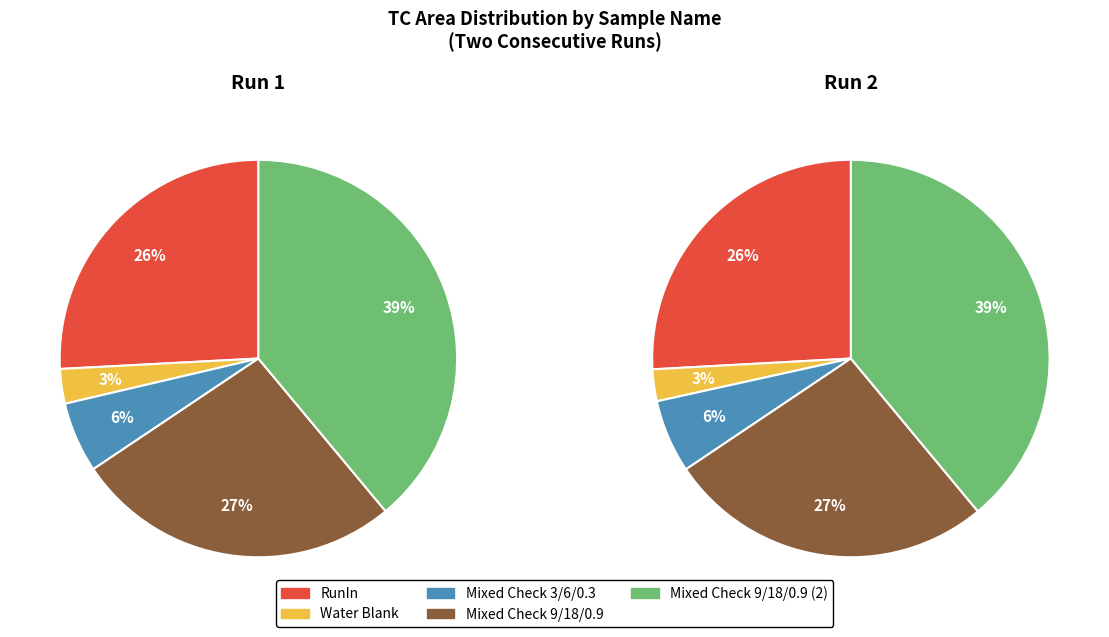

What is the smallest slice in the pie chart?

Water Blank